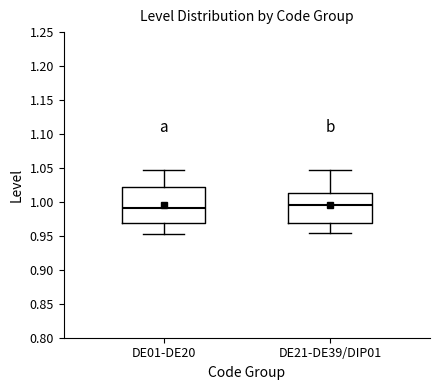

Reading left to right, transcribe this box plot: for each box, give where its median line is, the range the box spans, and where its two whiskers end, as read against the y-axis. The values are not printed on the chart, so give them approximately, as read against the axis.

DE01-DE20: median 0.990, box 0.970 to 1.020, whiskers 0.950 to 1.045
DE21-DE39/DIP01: median 0.995, box 0.970 to 1.015, whiskers 0.955 to 1.045